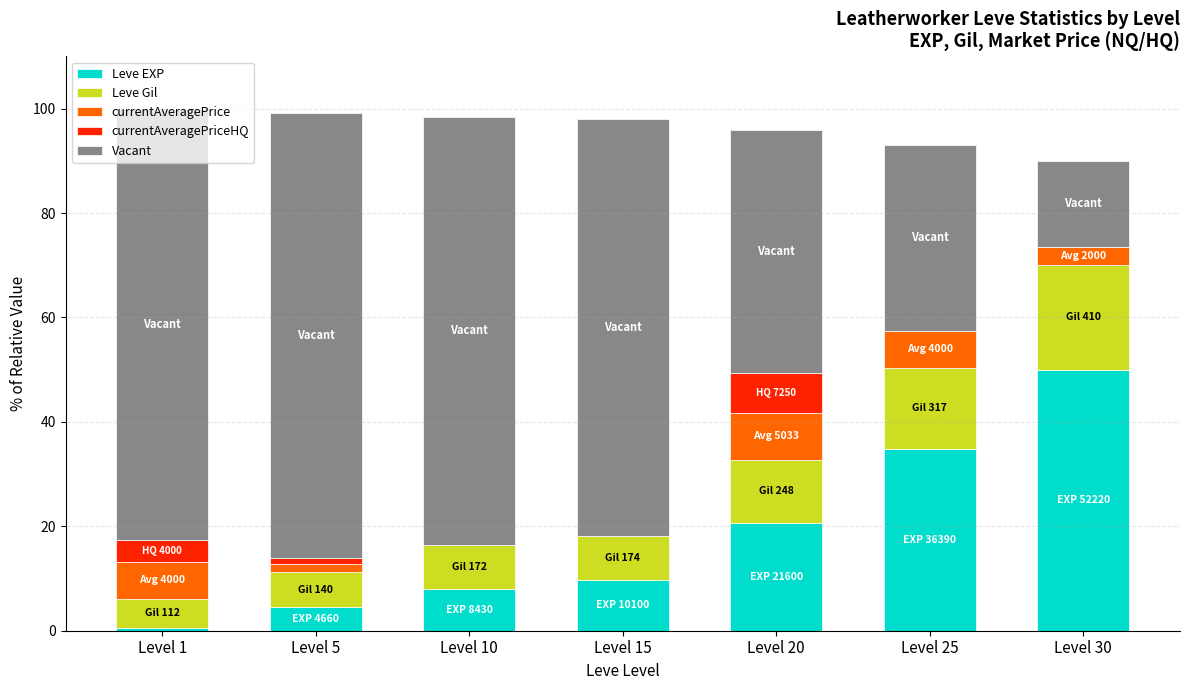

True or false: Leve EXP has a value of 29.0 at Level 20.

False